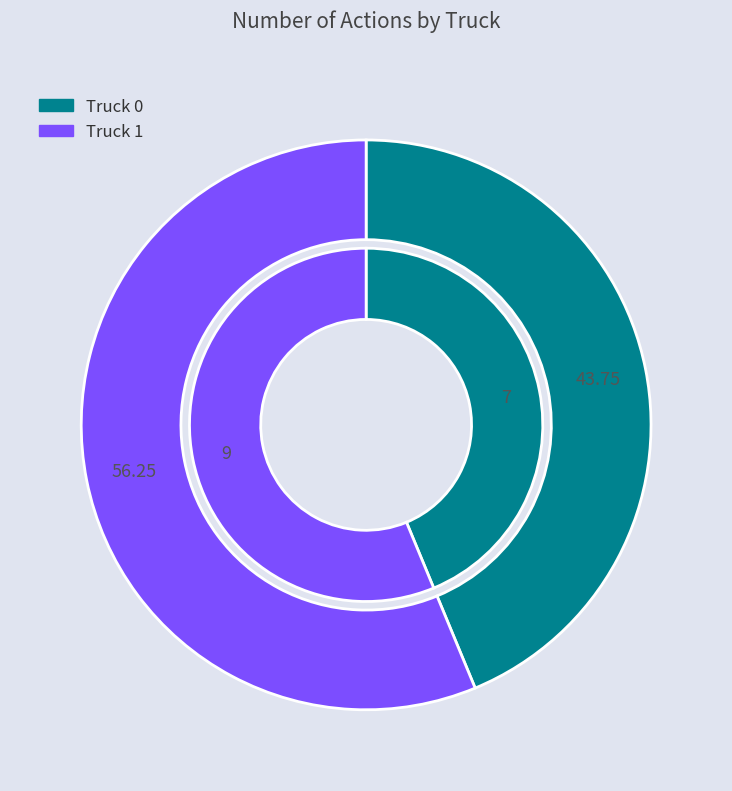

Rank the categories by value from highest to lowest.

Truck 1, Truck 0